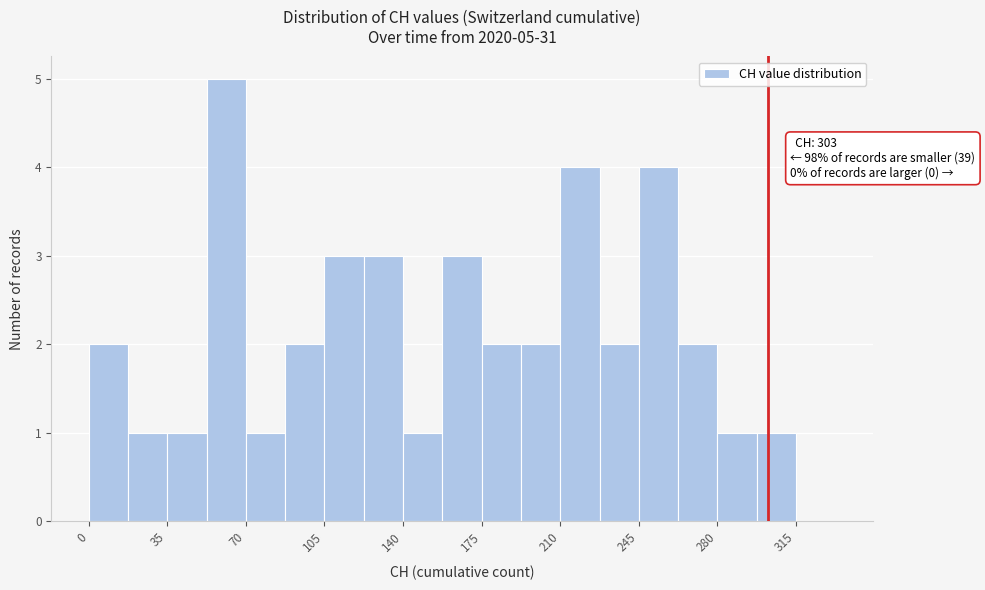

Read against the x-axis, roughly where is the centre of the tallest bar?

60